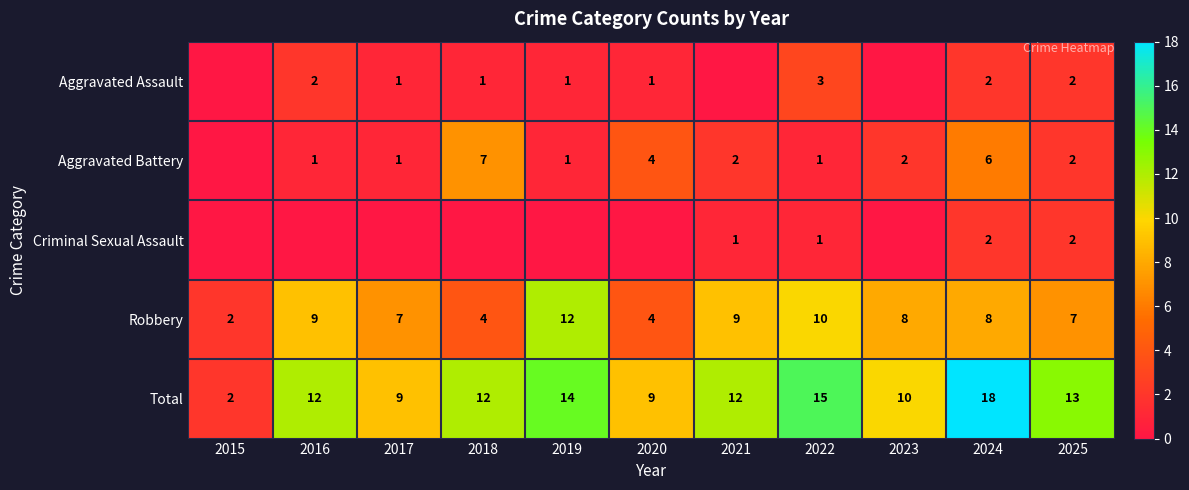

Which category has the lowest value in the Robbery series?

2015